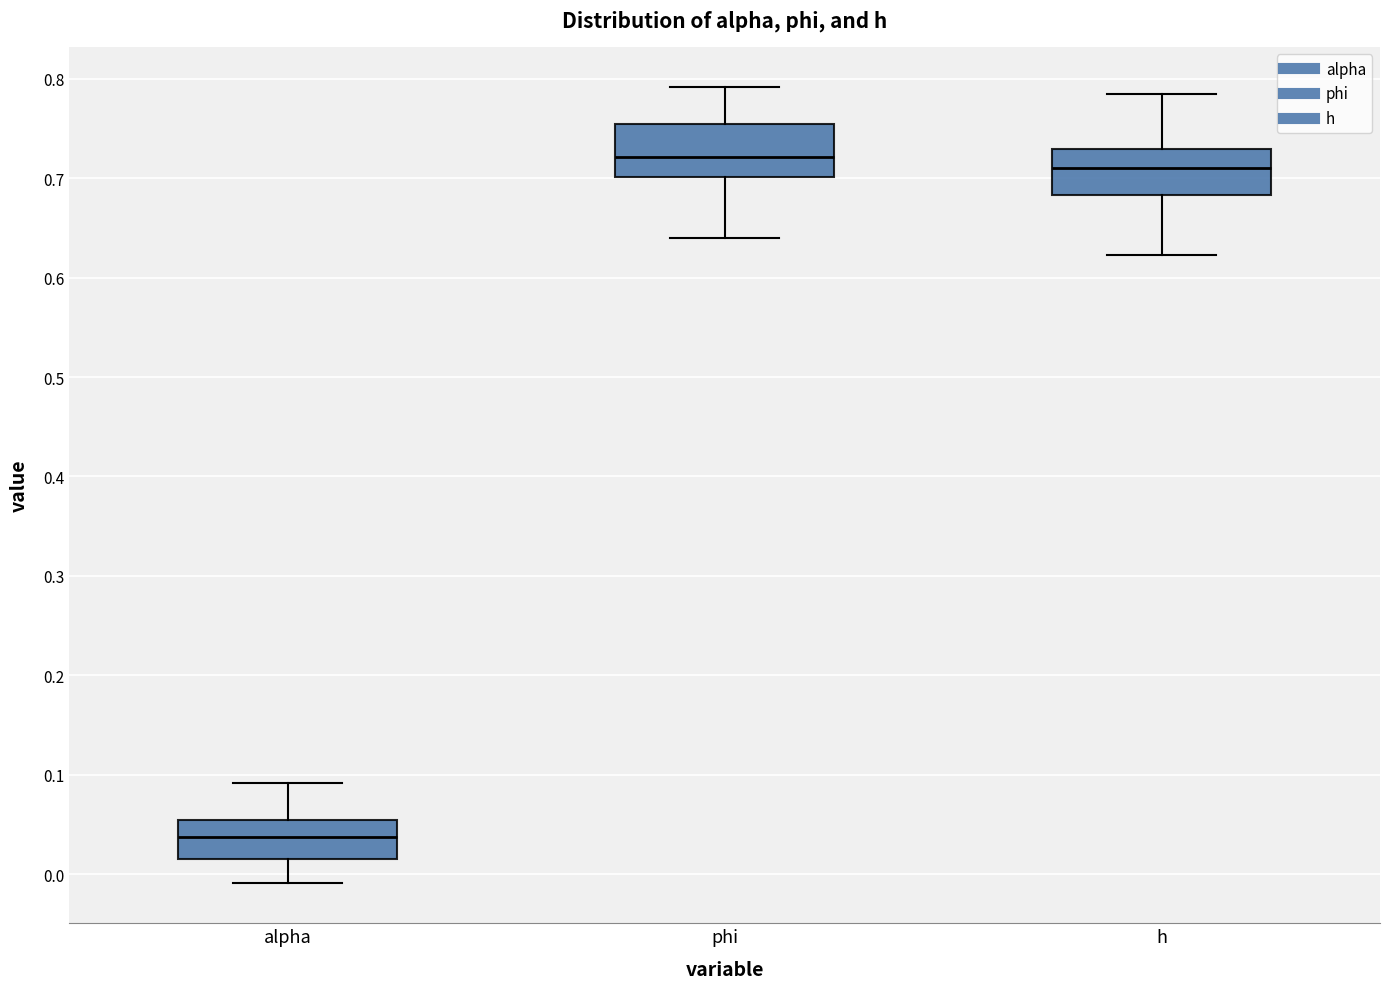

Which box's median line is the lowest?

alpha